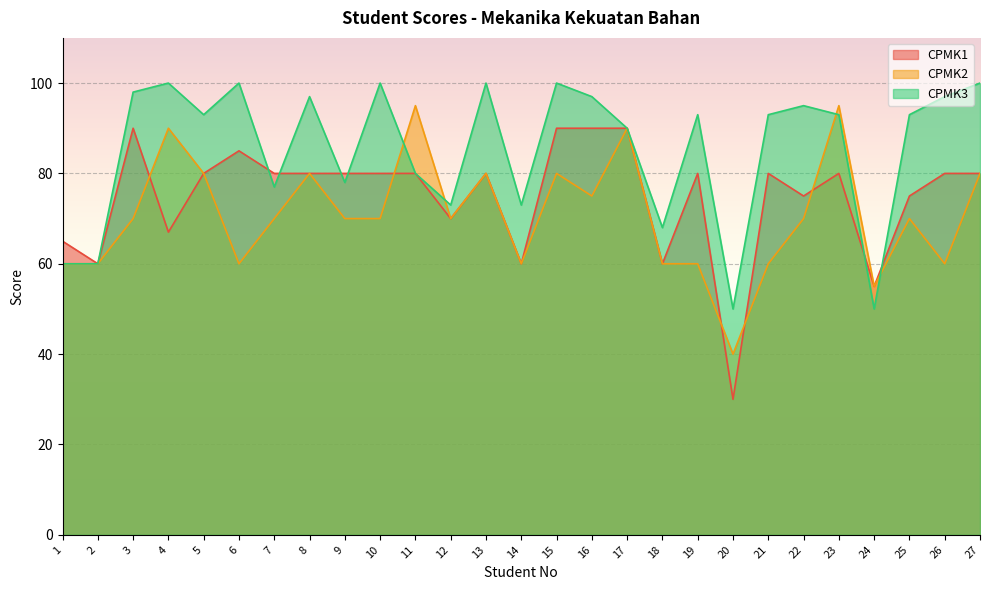

The value of CPMK3 at 10 is 100. True or false?

True